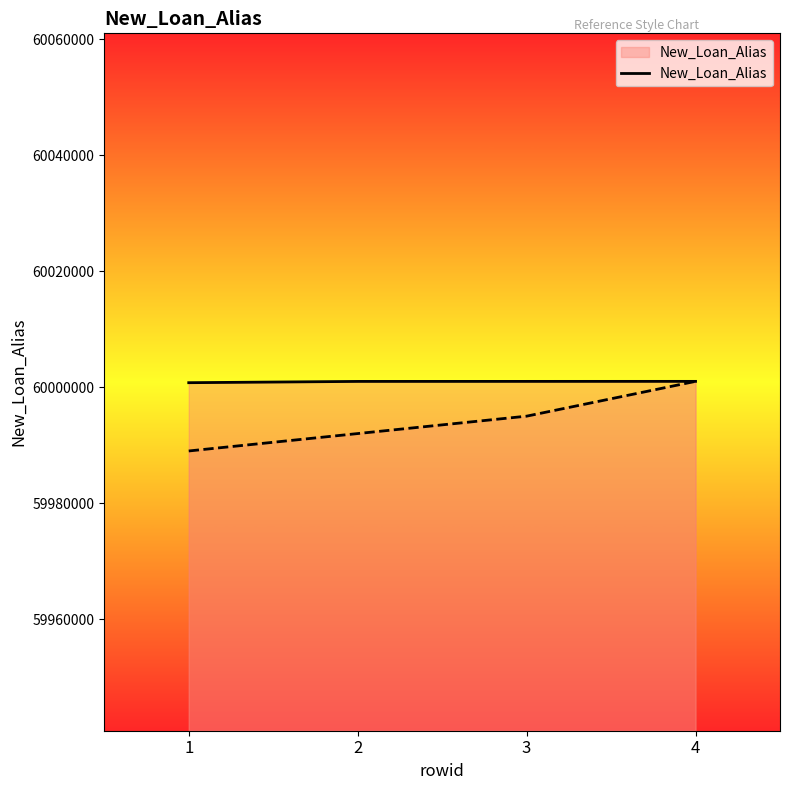

Read the value at 2.

60001039